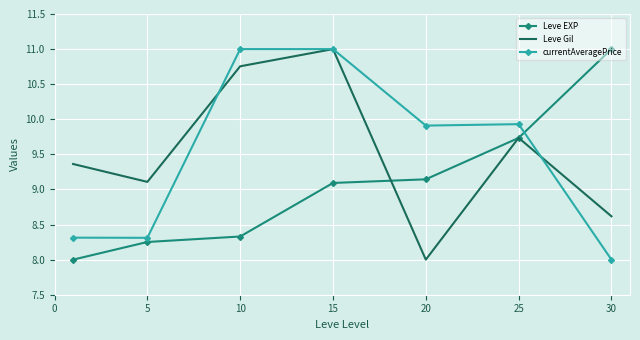

True or false: Leve Gil has more than 1 points higher than both neighbors.

True